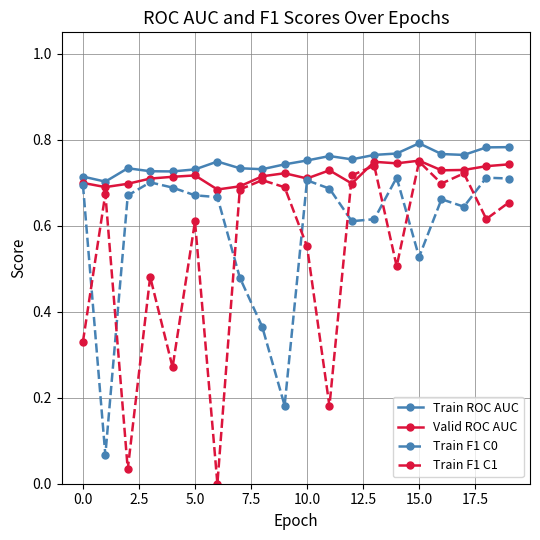

What is the sum of all Valid ROC AUC values?

14.4